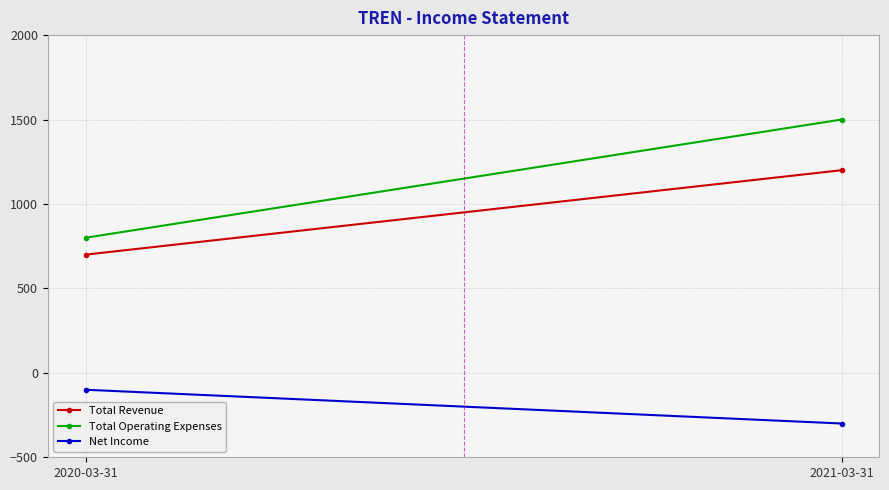

List the series in order of their peak value, highest first.

Total Operating Expenses, Total Revenue, Net Income